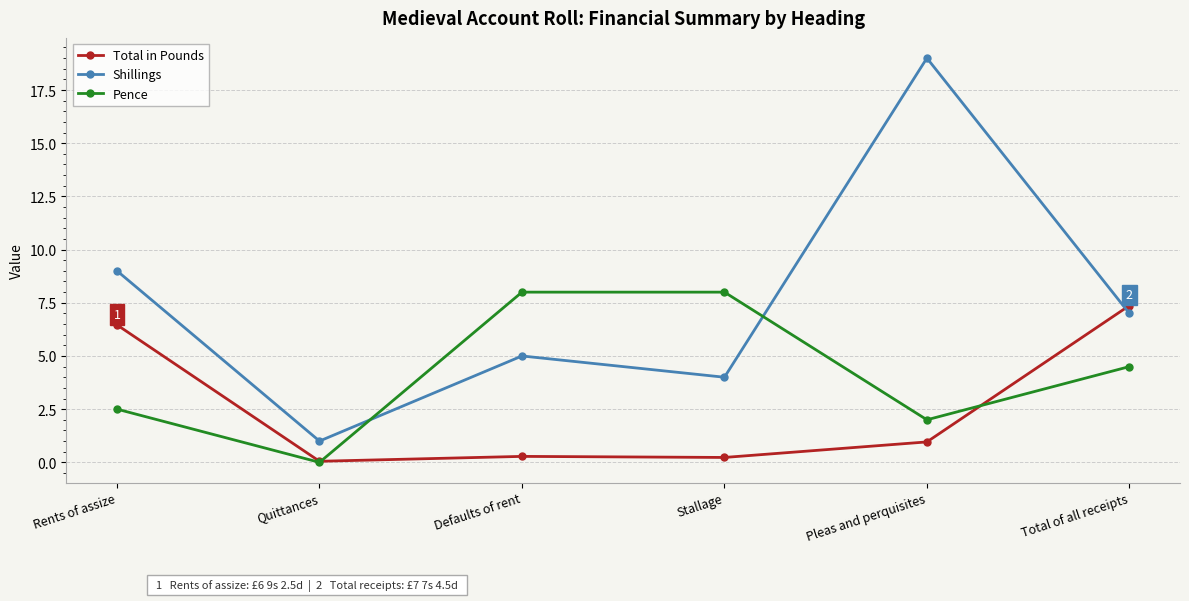

What are all the series names shown in the legend?

Total in Pounds, Shillings, Pence